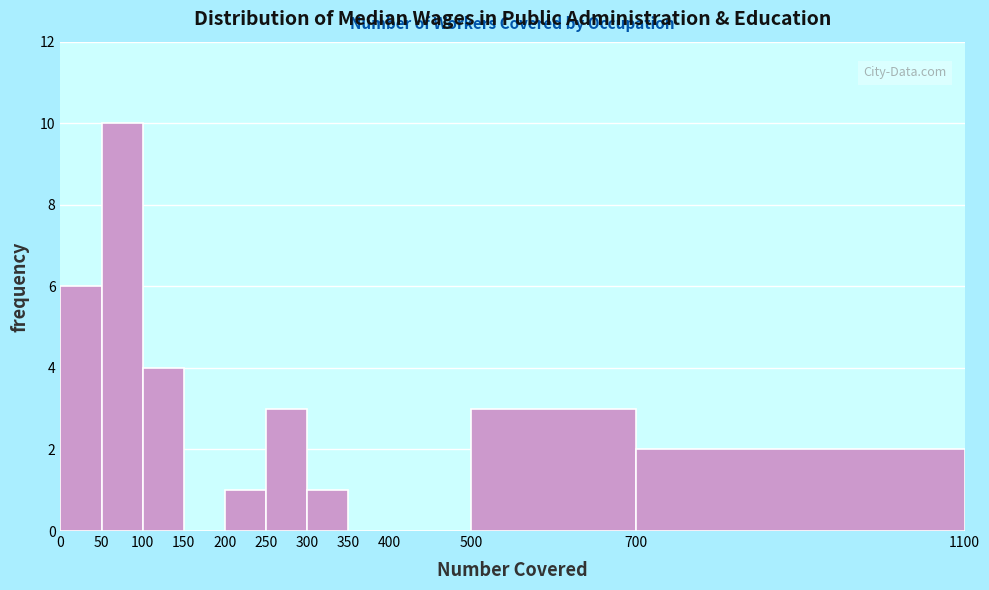

What is the height of the bar covering 200 to 250 on the x-axis? The values are not printed on the chart, so give them approximately, as read against the axis.

1